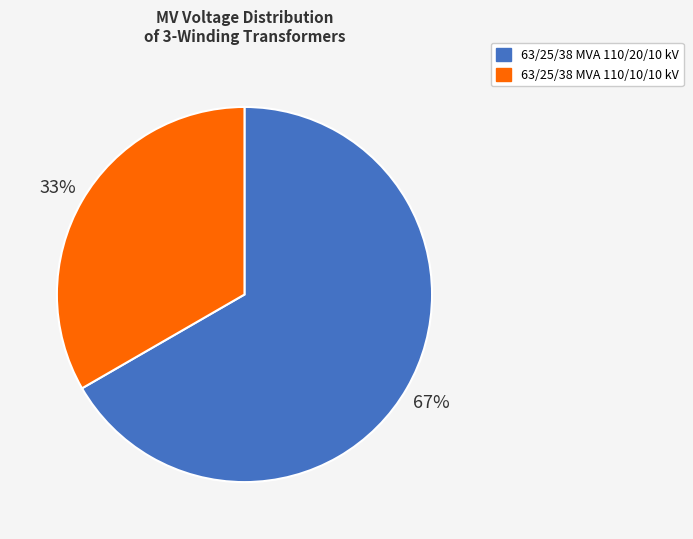

Which slice is the largest?

63/25/38 MVA 110/20/10 kV